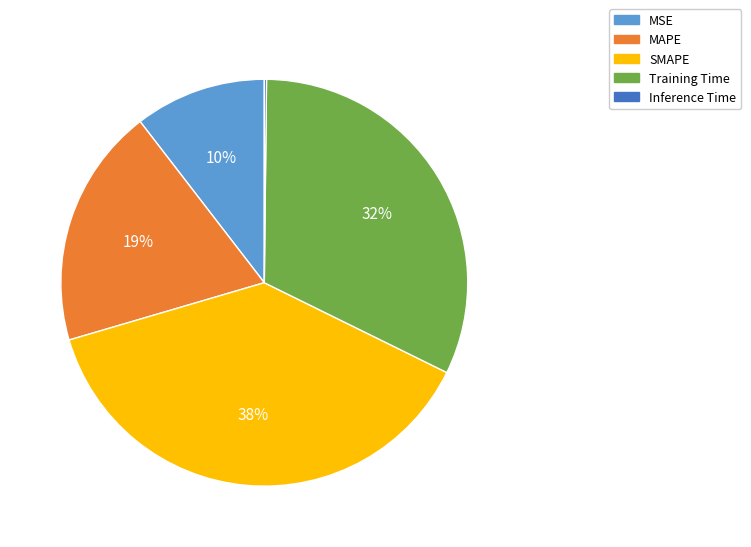

Is the sum of SMAPE and MAPE greater than half?

Yes